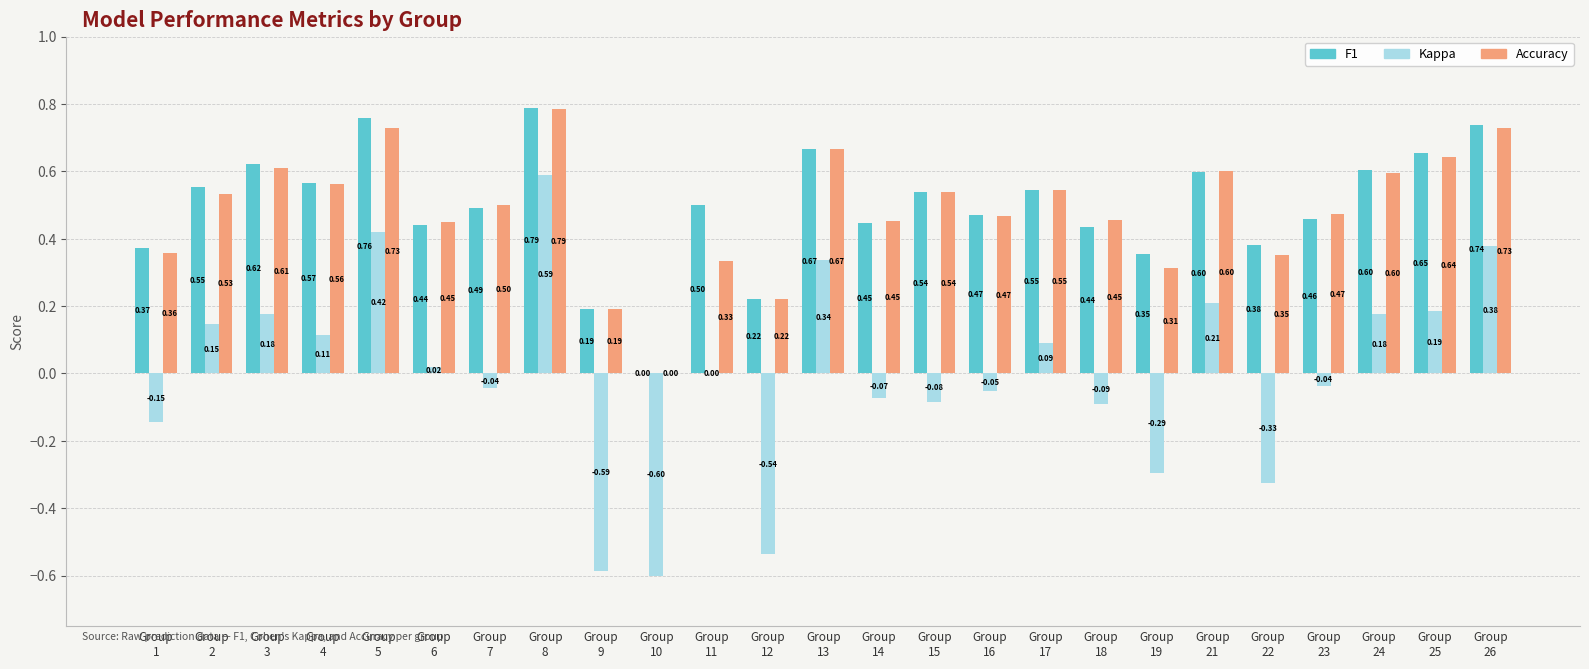

Is it true that F1 equals 0.5 at Group
23?

True